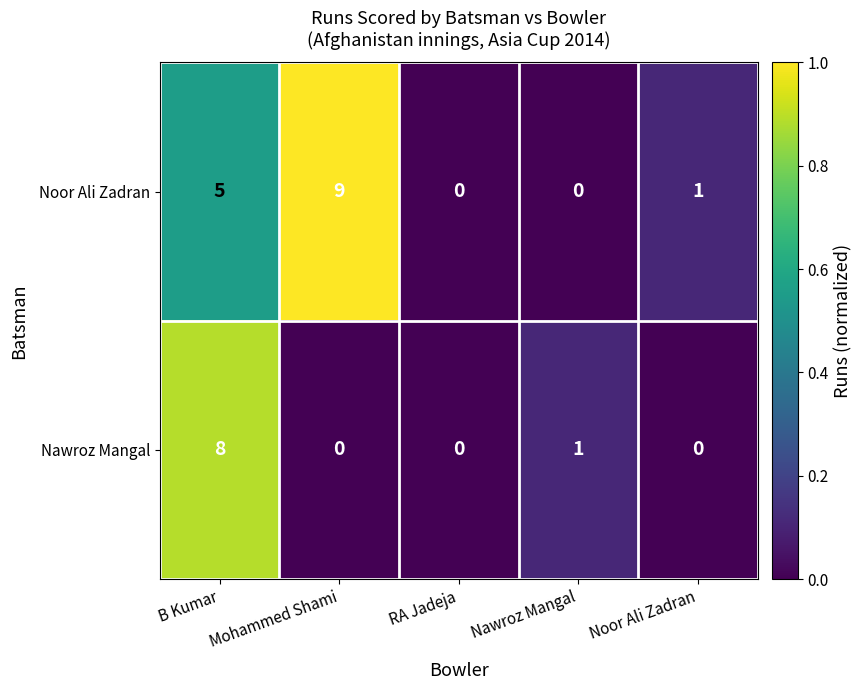

How many distinct data groups are displayed?

2